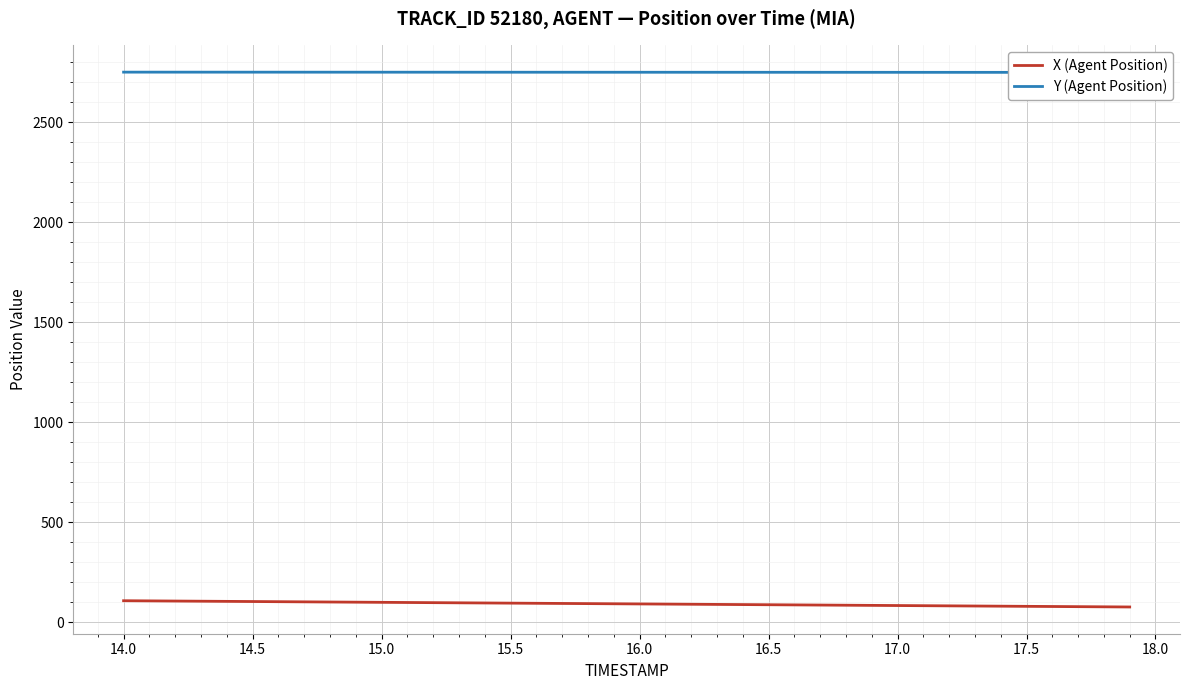

Rank the series at 16.5 from highest to lowest value.

Y (Agent Position), X (Agent Position)